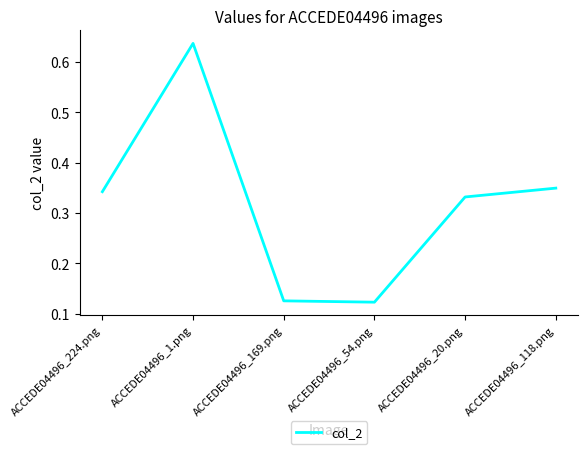

Count the values in the range 0 to 1.

6